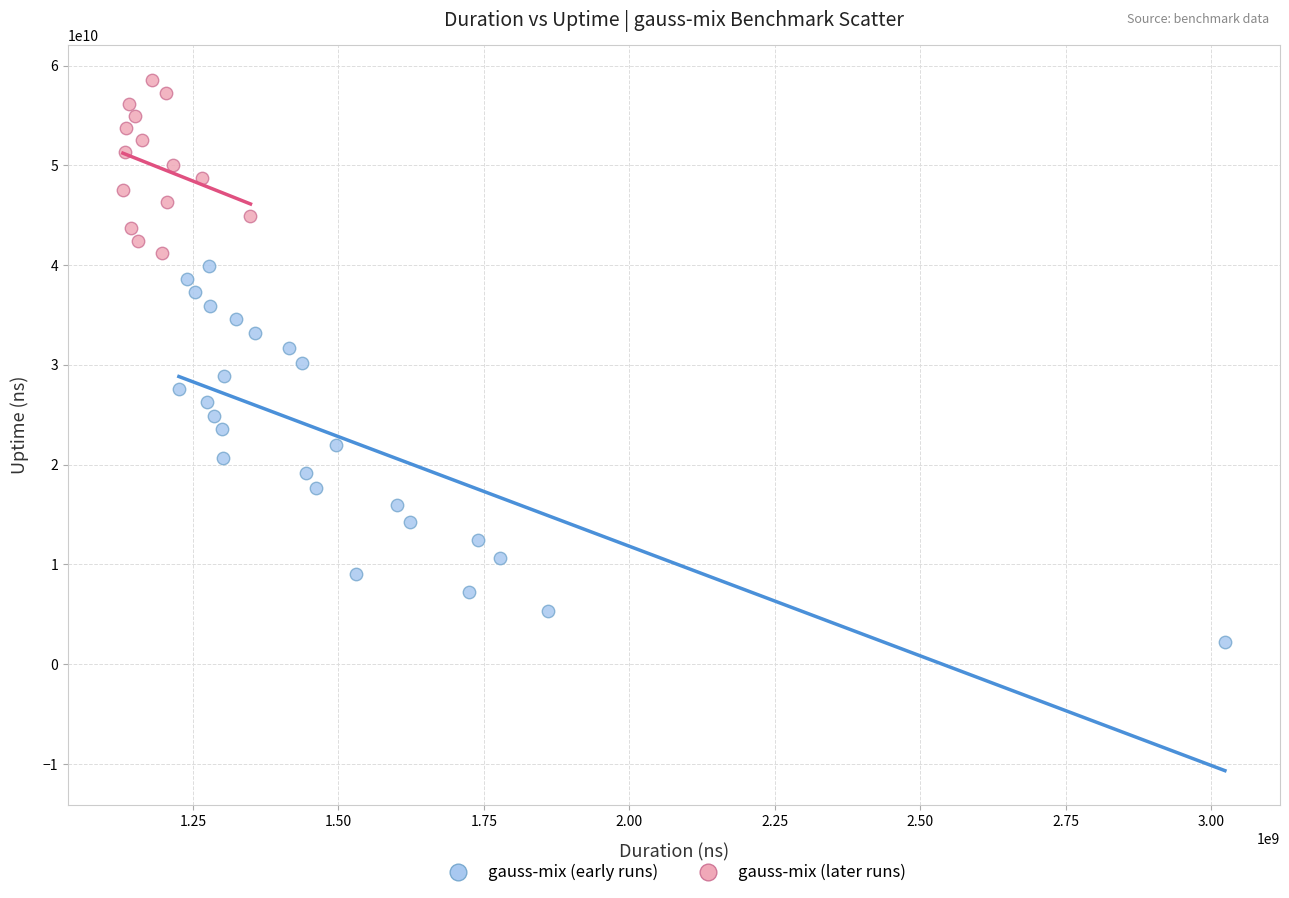

Which series contains the highest Y value?

gauss-mix (later runs)